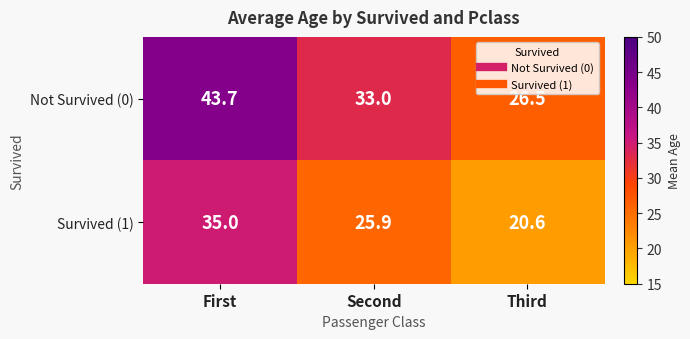

How many series are shown in this chart?

2